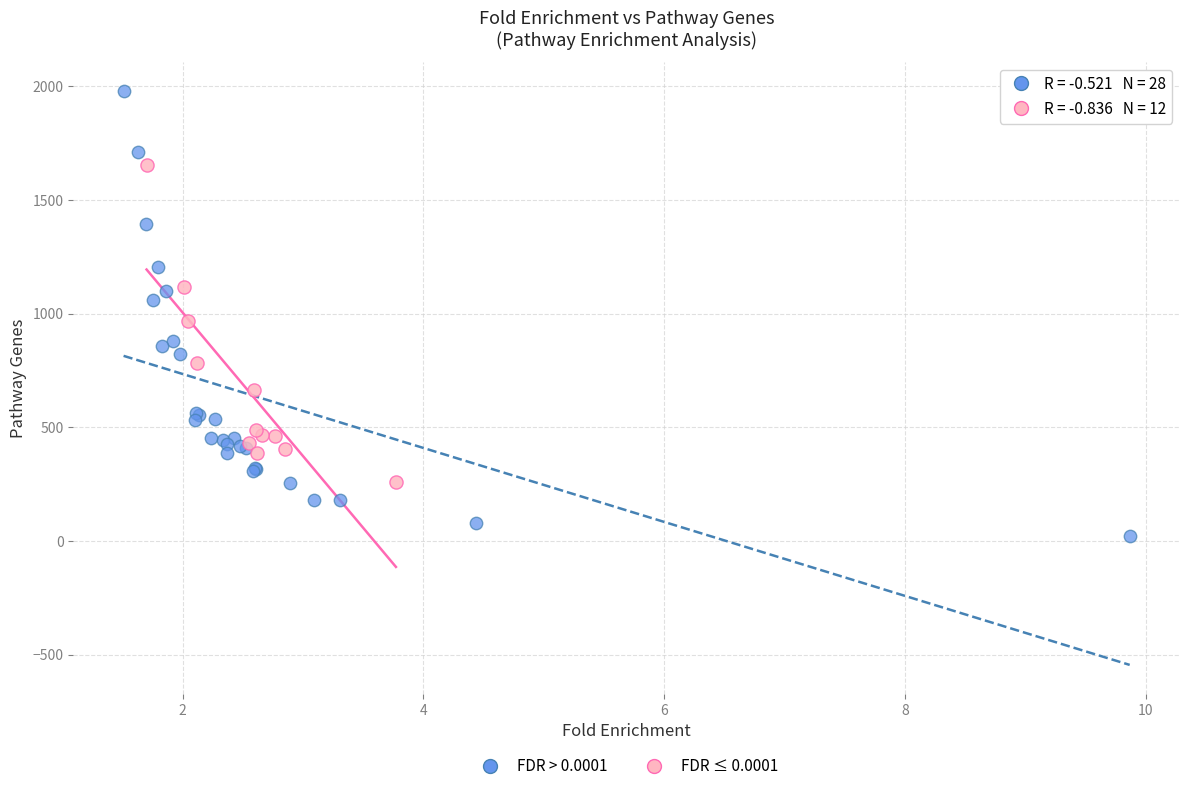

Which series reaches the minimum Y coordinate?

FDR > 0.0001